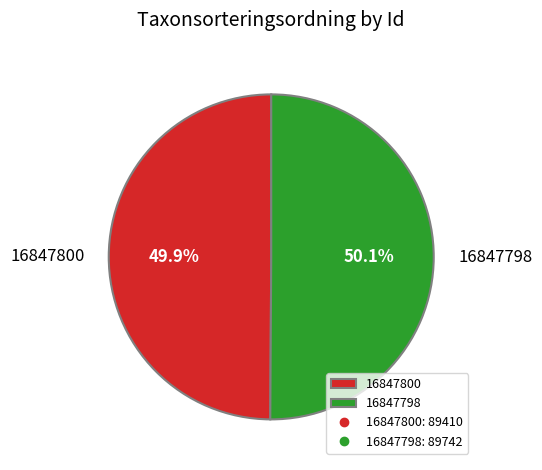

What is the ratio of the value at 16847798 to the value at 16847800?

1.0